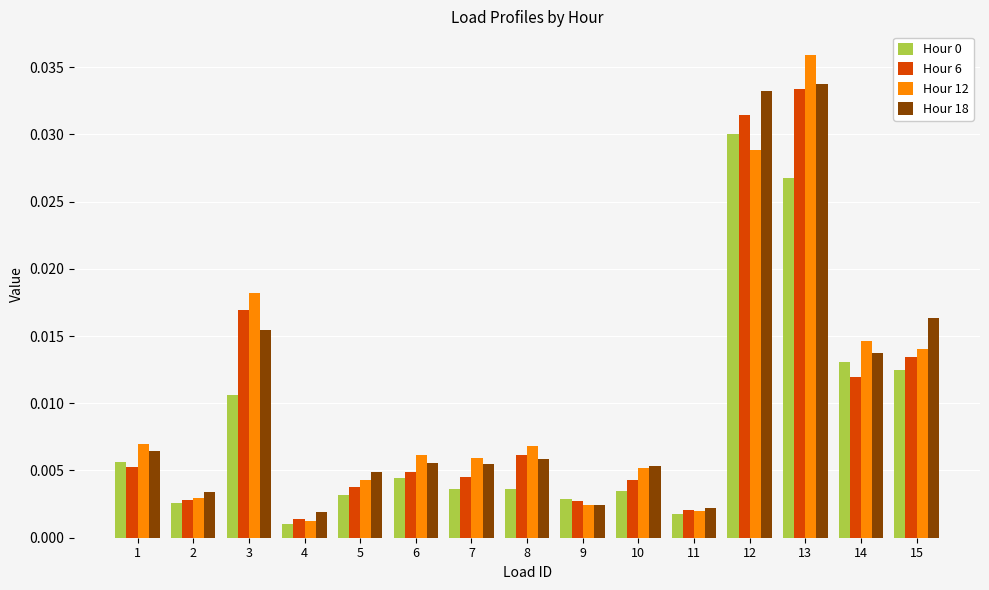

How many groups of bars are there?

15